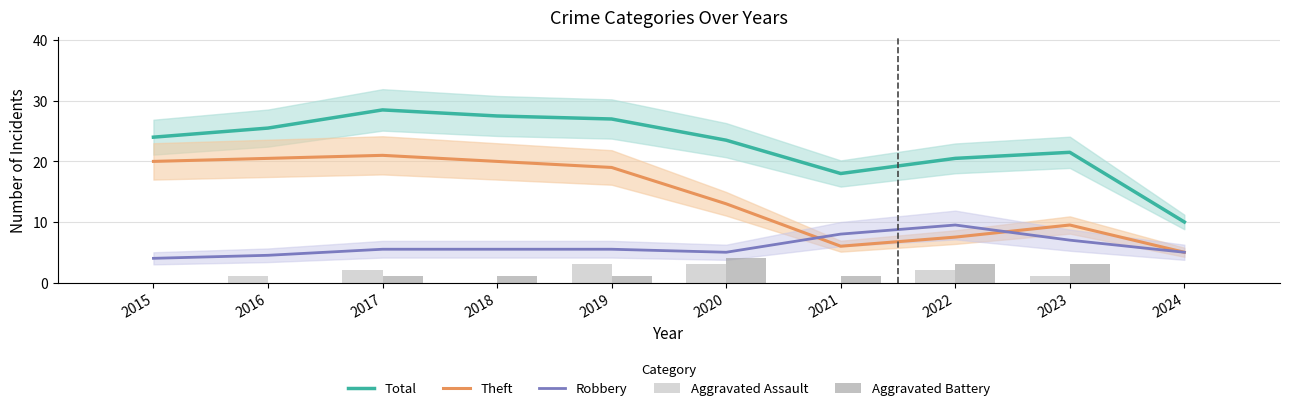

Is the value of Aggravated Battery at 2018 greater than the value of Total at 2019?

No